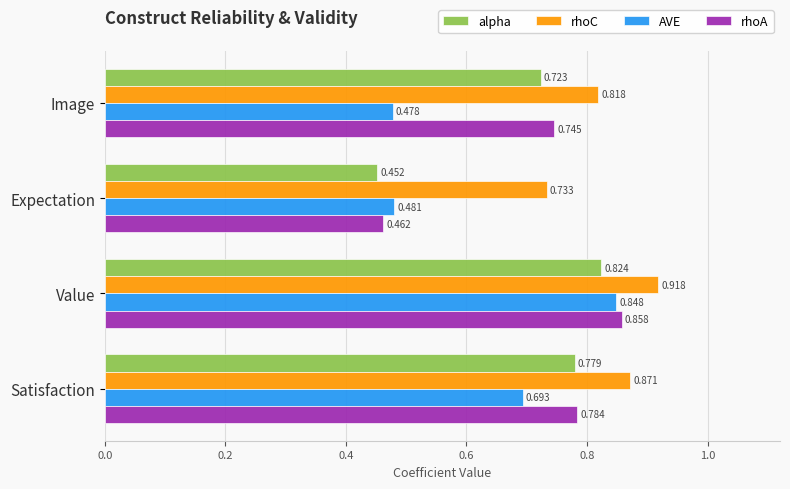

How many AVE values are between 0 and 1?

4